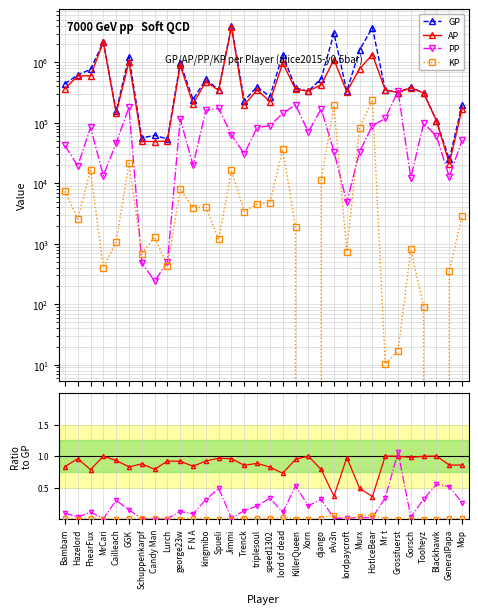

What is the minimum value for PP?

240.0